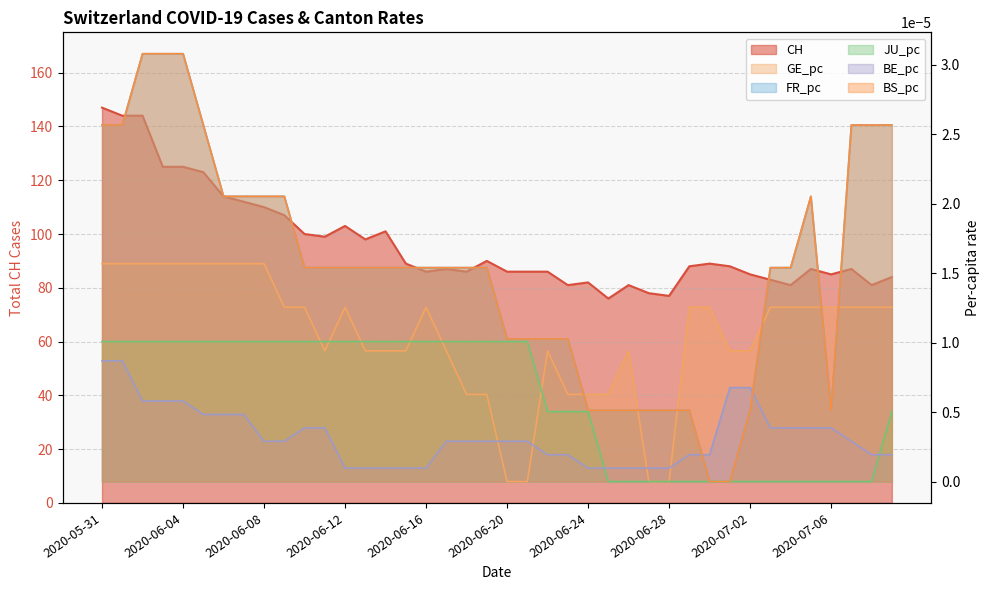

Which series has the largest total across all categories?

CH